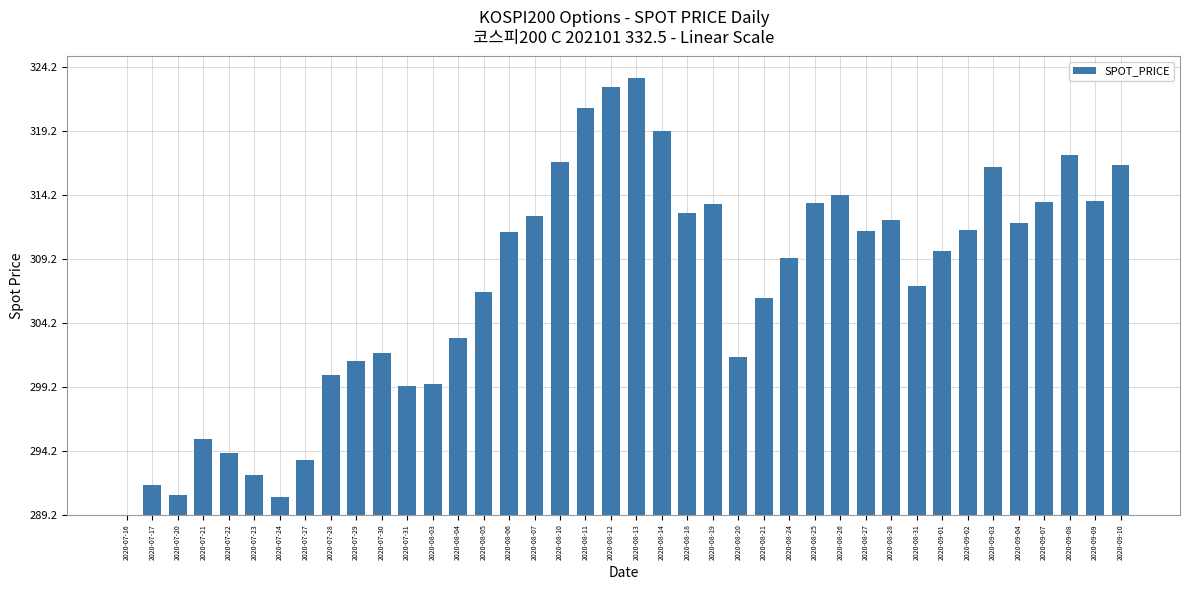

List the labels in order of value, largest first.

2020-08-13, 2020-08-12, 2020-08-11, 2020-08-14, 2020-09-08, 2020-08-10, 2020-09-10, 2020-09-03, 2020-08-26, 2020-09-09, 2020-09-07, 2020-08-25, 2020-08-19, 2020-08-18, 2020-08-07, 2020-08-28, 2020-09-04, 2020-09-02, 2020-08-27, 2020-08-06, 2020-09-01, 2020-08-24, 2020-08-31, 2020-08-05, 2020-08-21, 2020-08-04, 2020-07-30, 2020-08-20, 2020-07-29, 2020-07-28, 2020-08-03, 2020-07-31, 2020-07-21, 2020-07-22, 2020-07-27, 2020-07-23, 2020-07-17, 2020-07-20, 2020-07-24, 2020-07-16